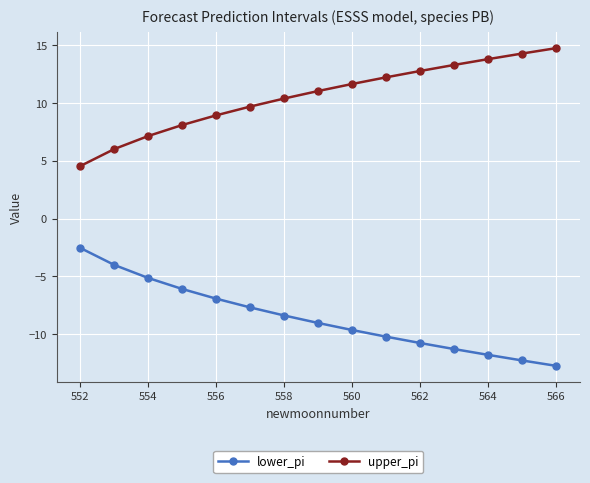

Reading left to right, list all the values displayed in this chart.

lower_pi: -2.6	-4.0	-5.2	-6.1	-6.9	-7.7	-8.4	-9.1	-9.7	-10.2	-10.8	-11.3	-11.8	-12.3	-12.8
upper_pi: 4.6	6.0	7.2	8.1	8.9	9.7	10.4	11.1	11.7	12.2	12.8	13.3	13.8	14.3	14.8